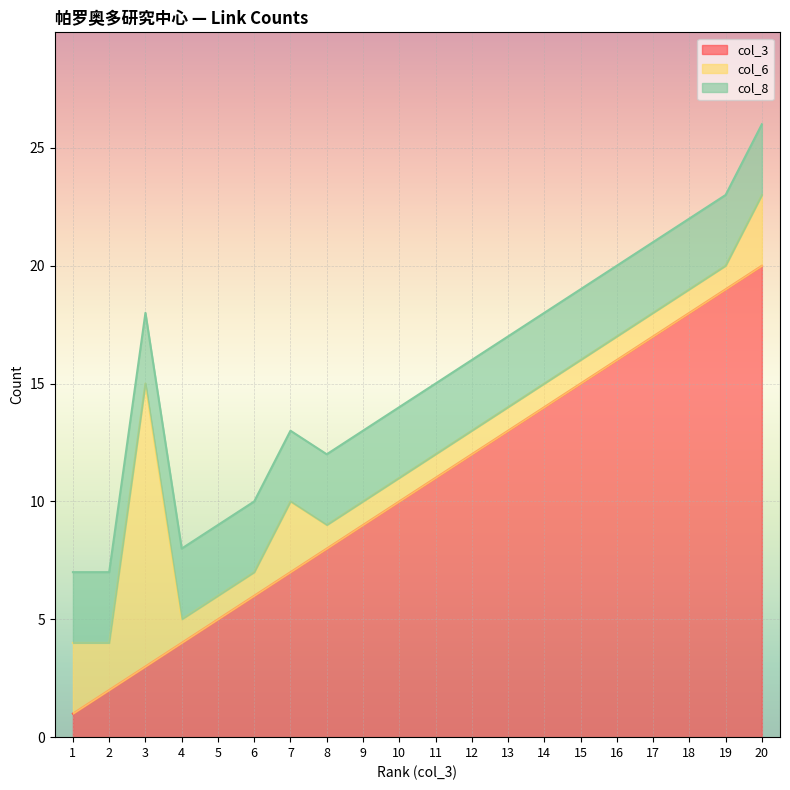

List the series in order of their peak value, lowest first.

col_8, col_6, col_3